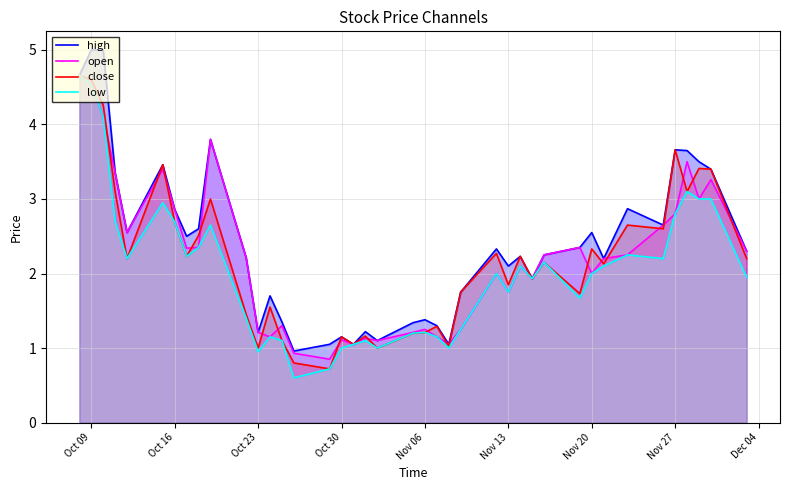

The value of close at Oct 16 is 4.4. True or false?

False